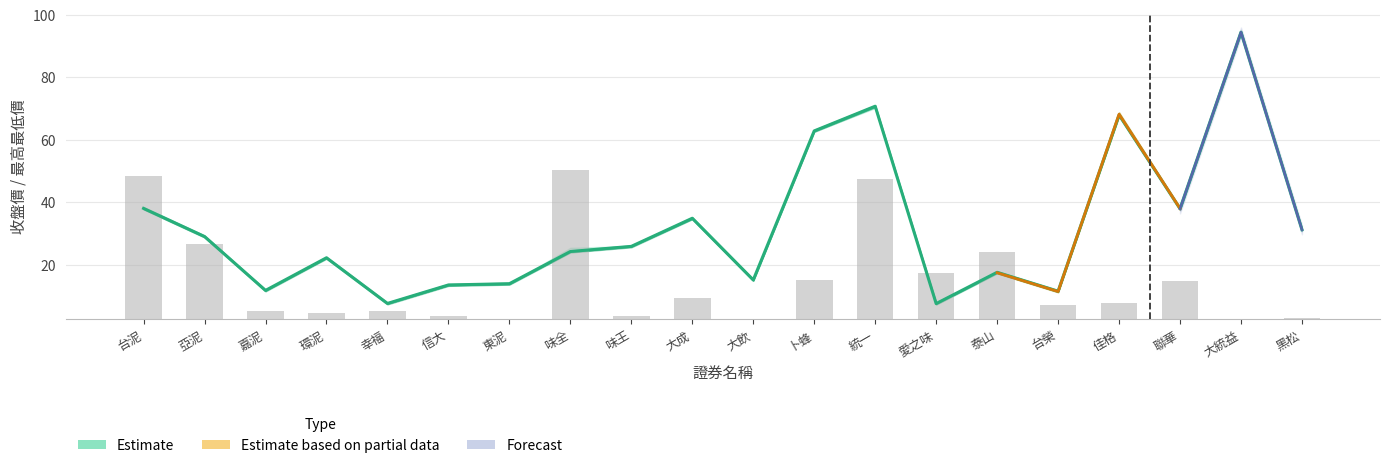

Which category has the highest value in the 最低價 series?

大統益